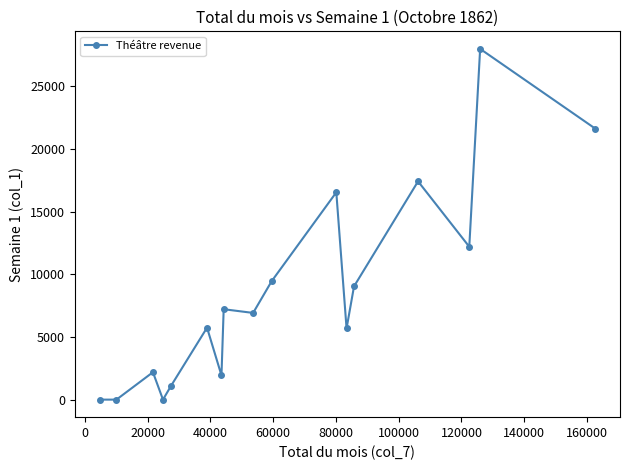

True or false: there are more than 2 points higher than both neighbors.

True